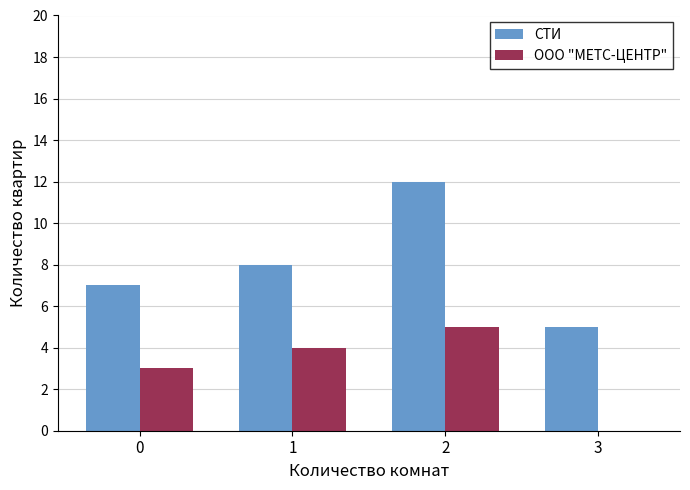

Reading left to right, transcribe all the data shown in this chart.

СТИ: 7	8	12	5
ООО "МЕТС-ЦЕНТР": 3	4	5	0